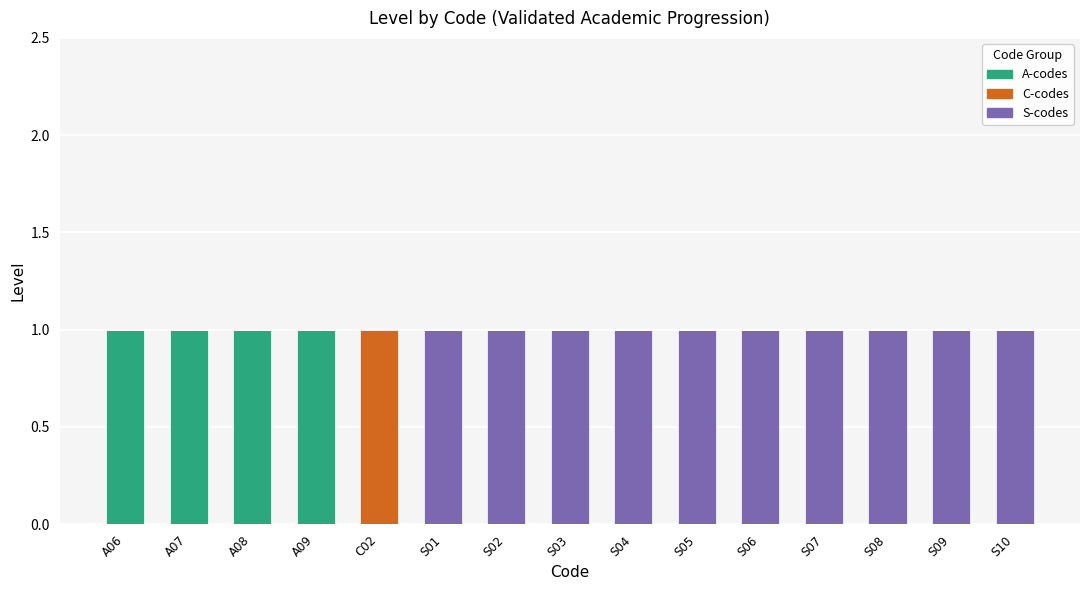

True or false: S-codes has a value of 1 at S02.

True